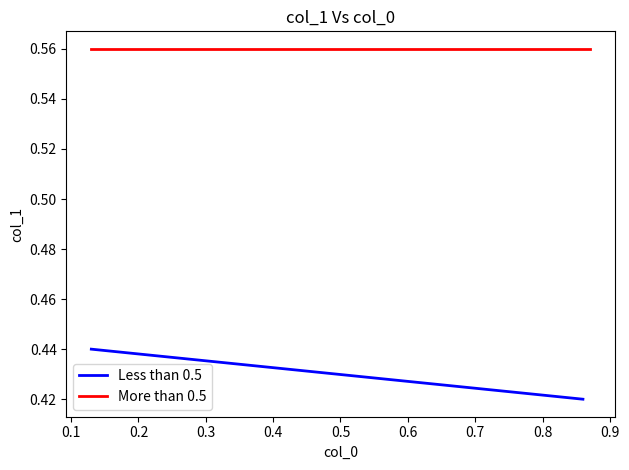

What is the value of the More than 0.5 point at the 1st from the left?

0.6